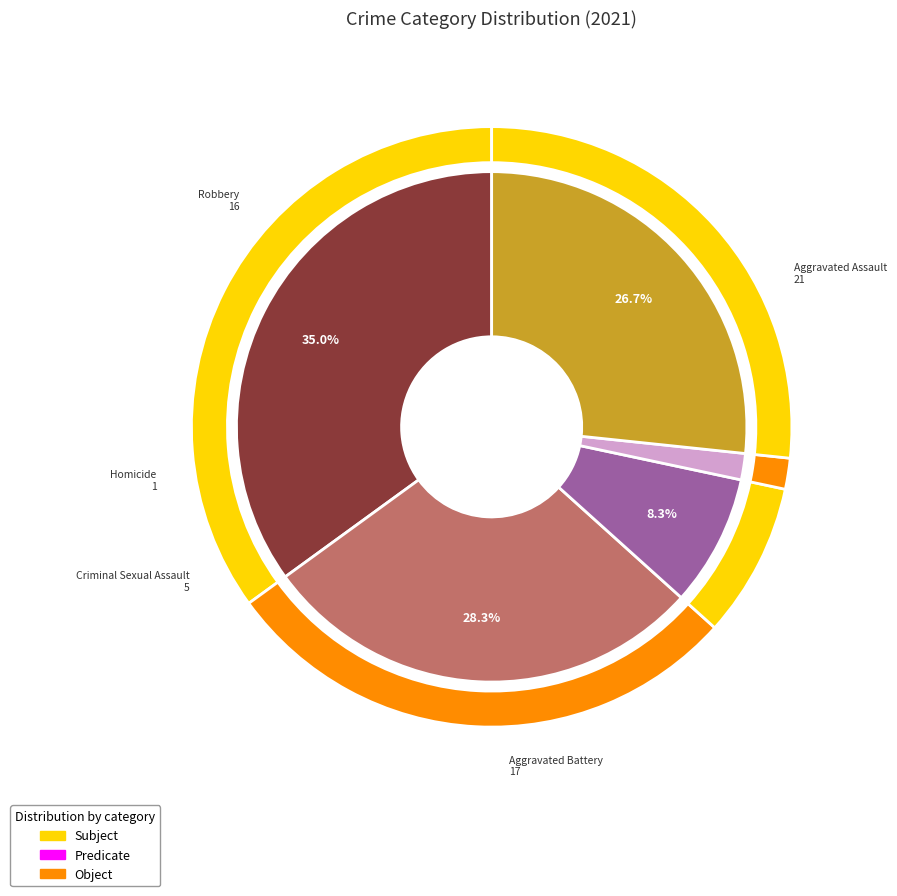

Does any single category account for the majority?

No